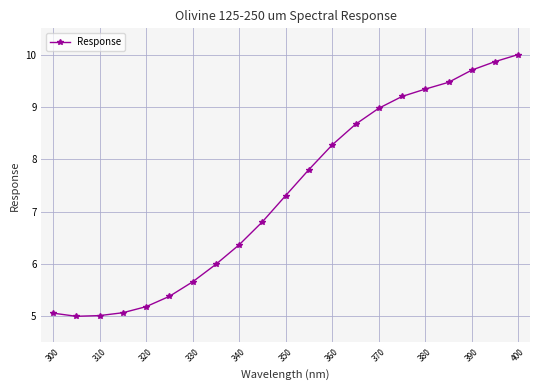

Reading right to left, extract all data points from this chart.

10.0	9.9	9.7	9.5	9.3	9.2	9.0	8.7	8.3	7.8	7.3	6.8	6.4	6.0	5.7	5.4	5.2	5.1	5.0	5.0	5.1